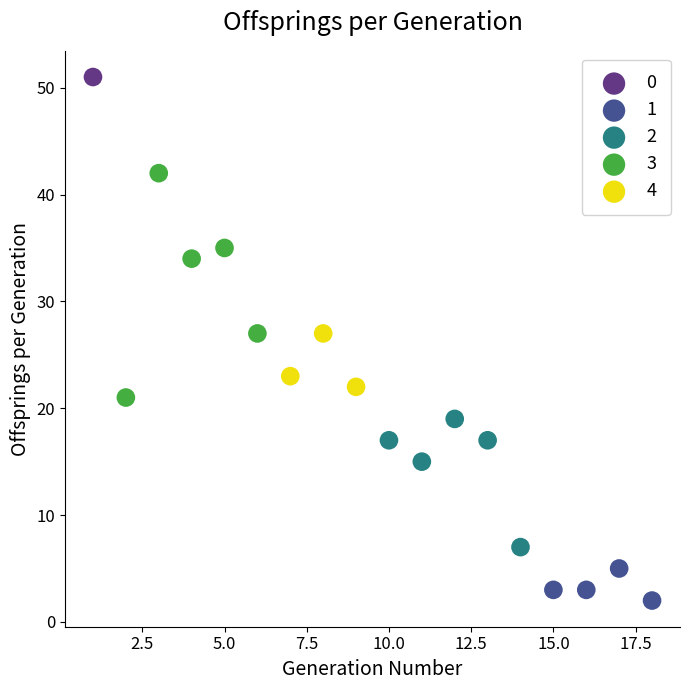

What are all the series names shown in the legend?

0, 1, 2, 3, 4